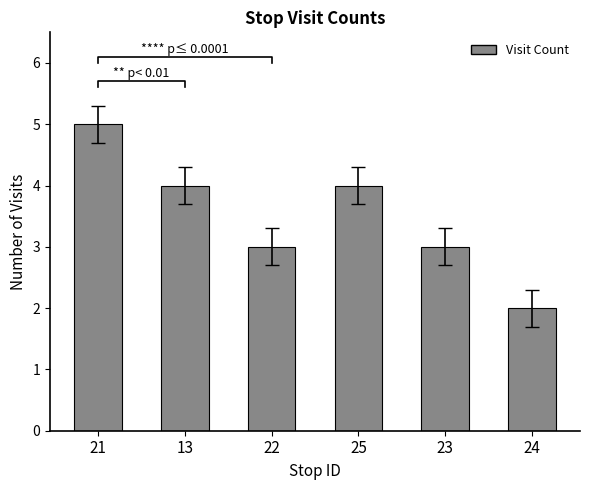

What is the change in value from 25 to 24?

-2